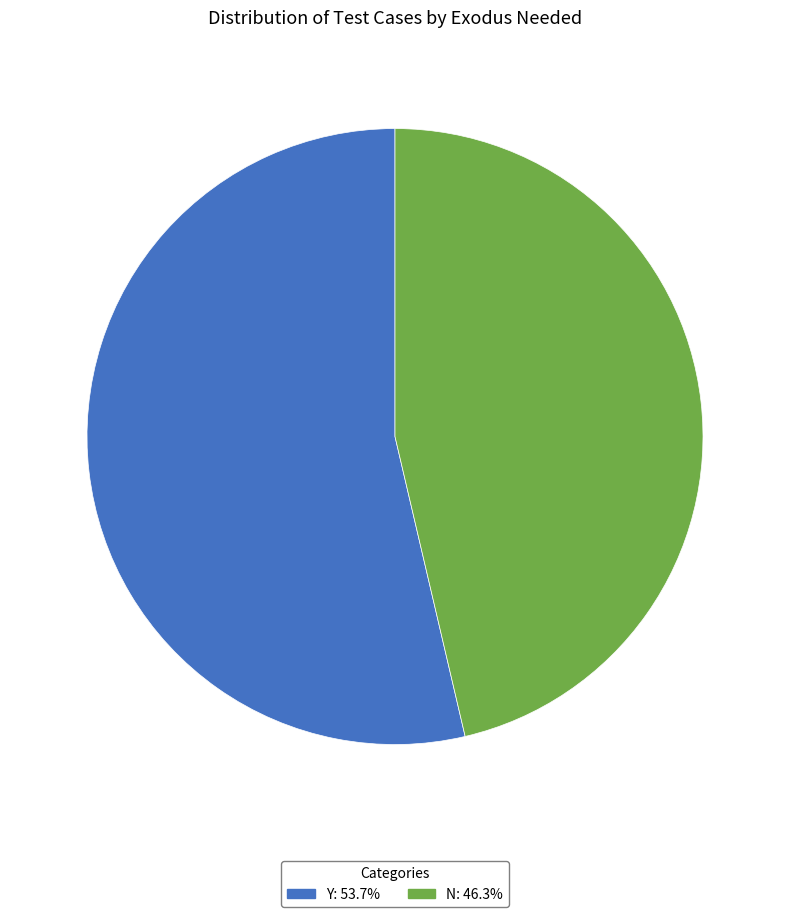

What is the ratio of the value at N to the value at Y?

0.9